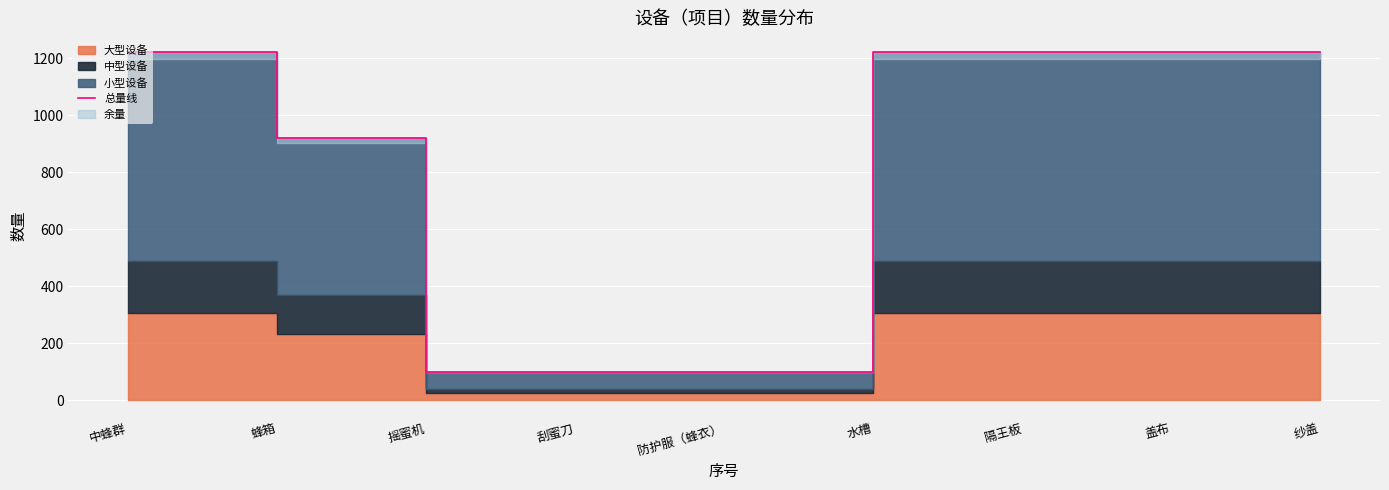

What is the greatest value displayed?

1220